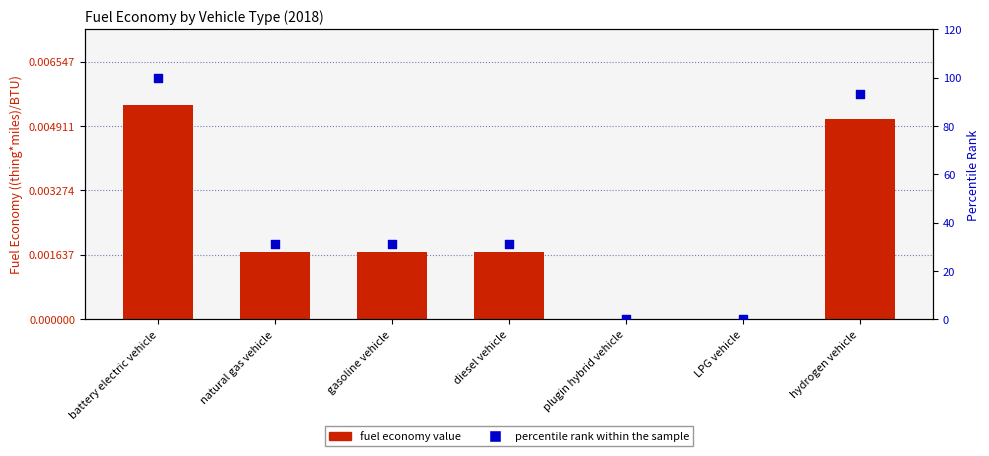

Is the value of fuel economy value at plugin hybrid vehicle greater than the value of percentile rank within the sample at LPG vehicle?

No